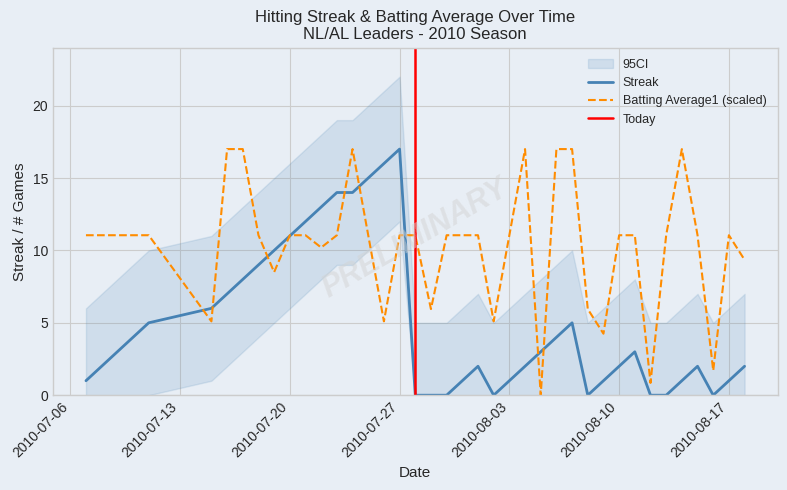

What is the maximum value for Batting Average1 (scaled)?

17.0